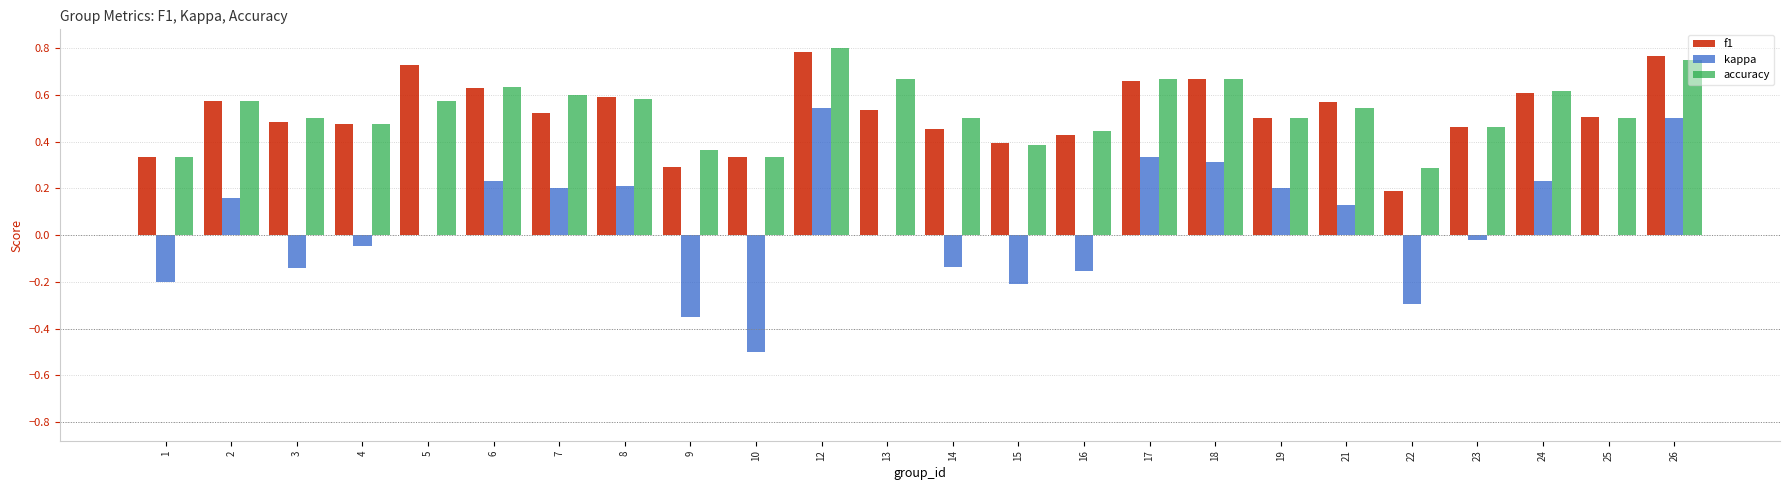

Is it true that accuracy equals 0.6 at 23?

False